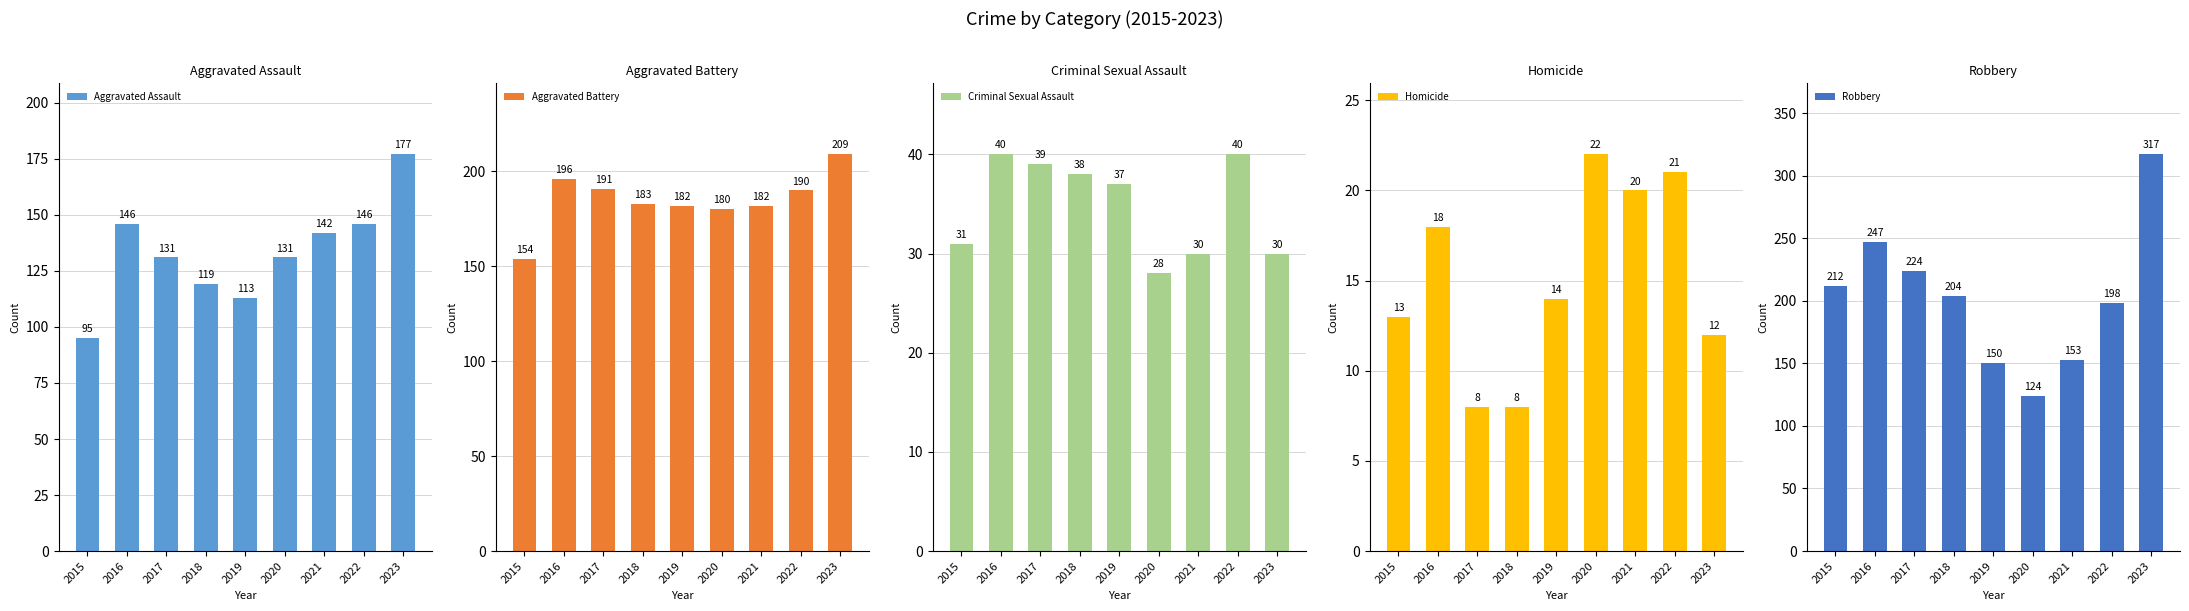

Are the bars grouped side by side (vs. stacked)?

Yes